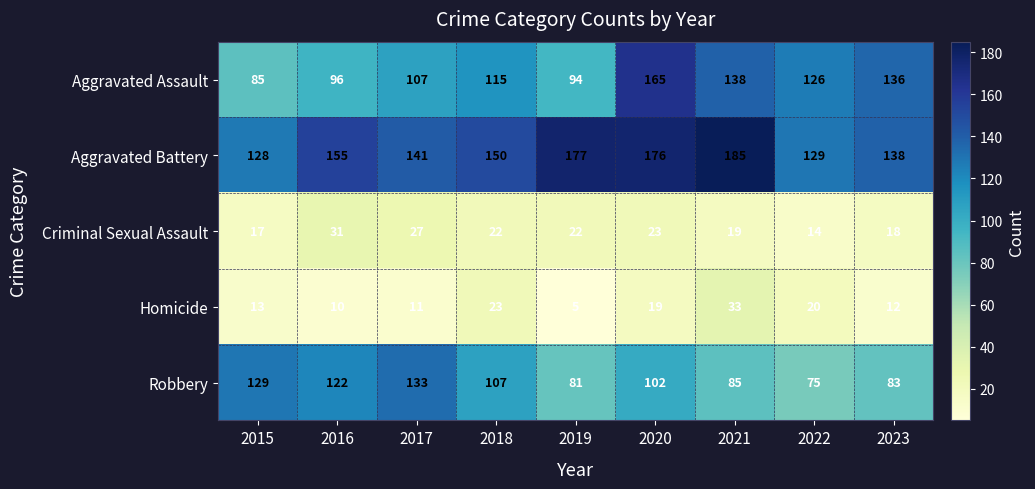

How many series are shown in this chart?

5